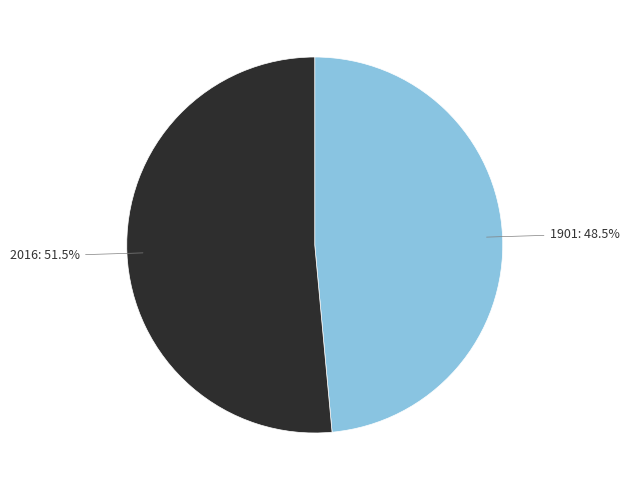

Do 2016 and 1901 together represent more than half of the pie?

Yes